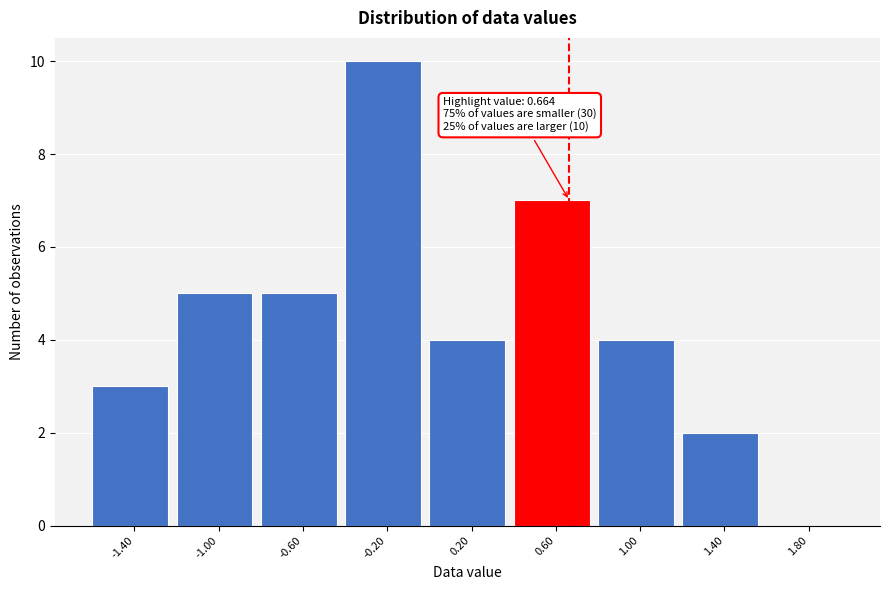

Over which range of the x-axis is the bar tallest?

-0.4 to 0.0